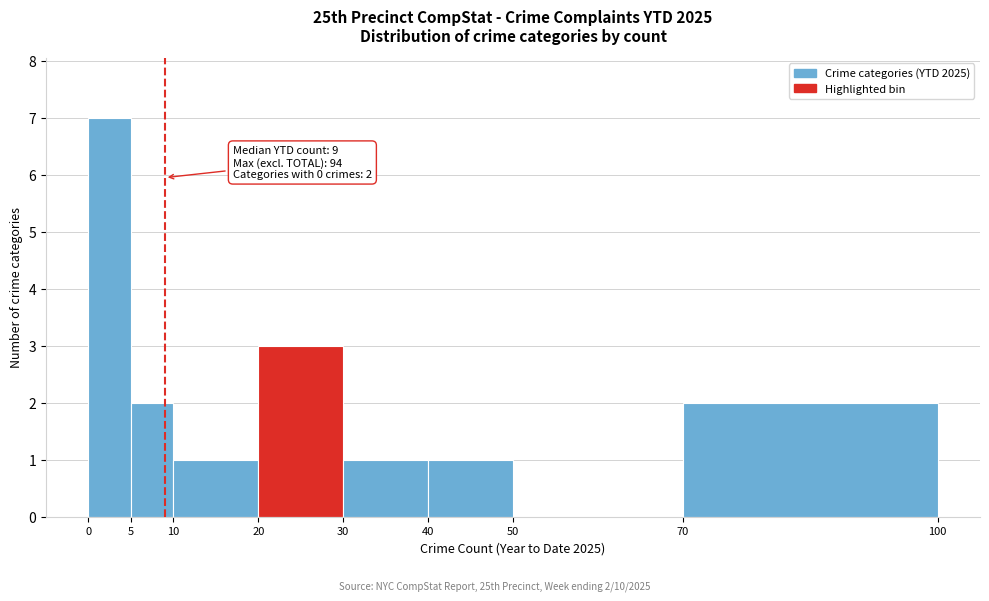

Which range on the x-axis has the tallest bar?

0 to 5